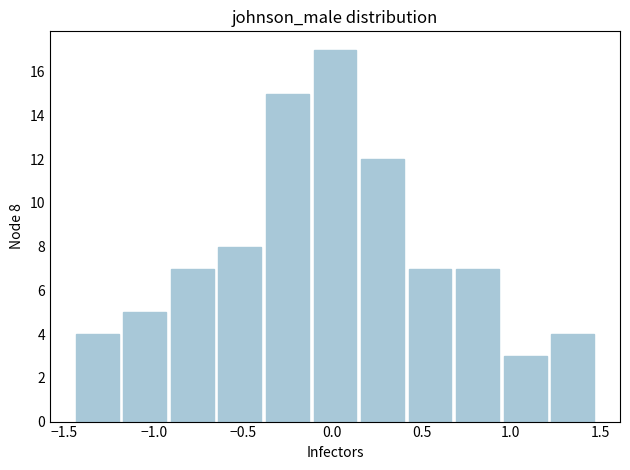

Which range on the x-axis has the tallest bar?

-0.10 to 0.15